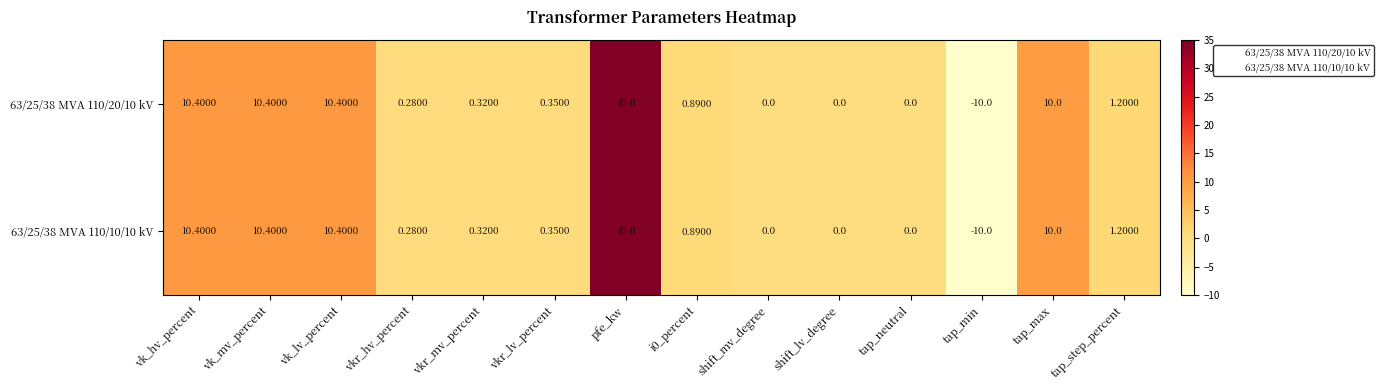

At which category is the sum across all series the highest?

pfe_kw